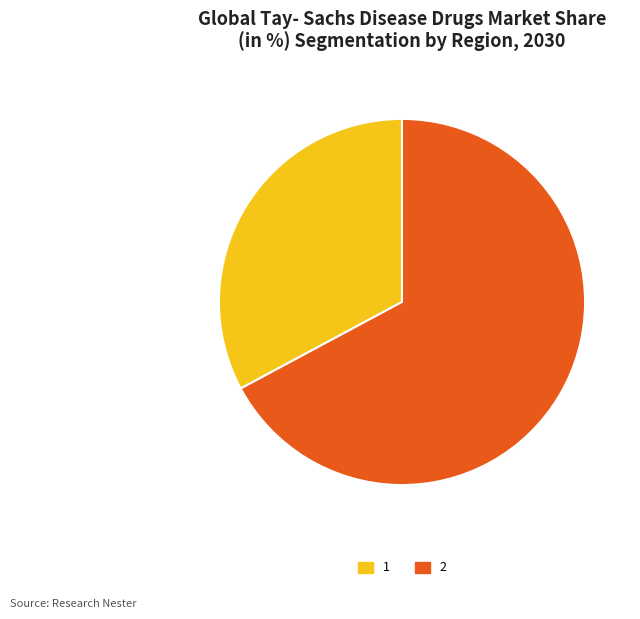

How many slices are in this pie chart?

2